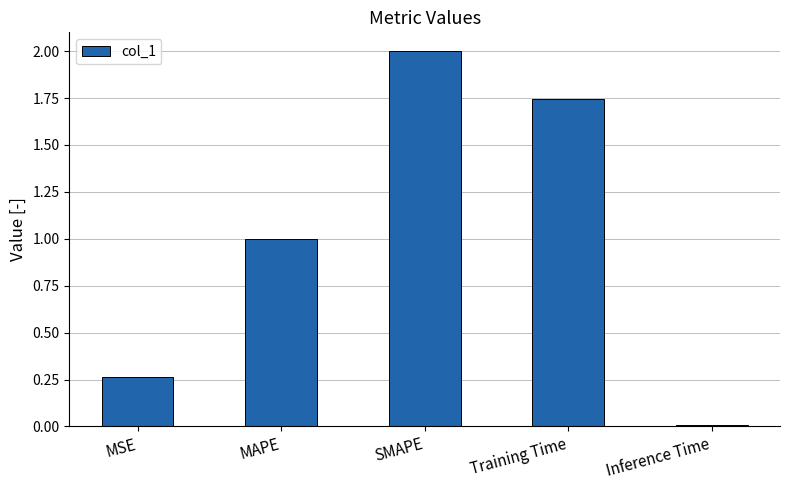

Which category has the lowest value across all series?

Inference Time